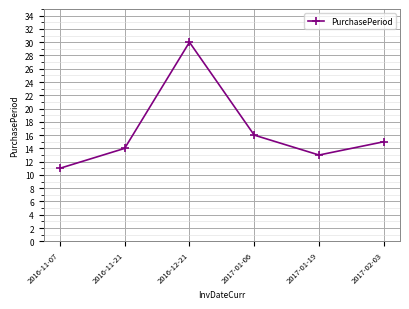

What is the approximate value at 2017-01-19?

13